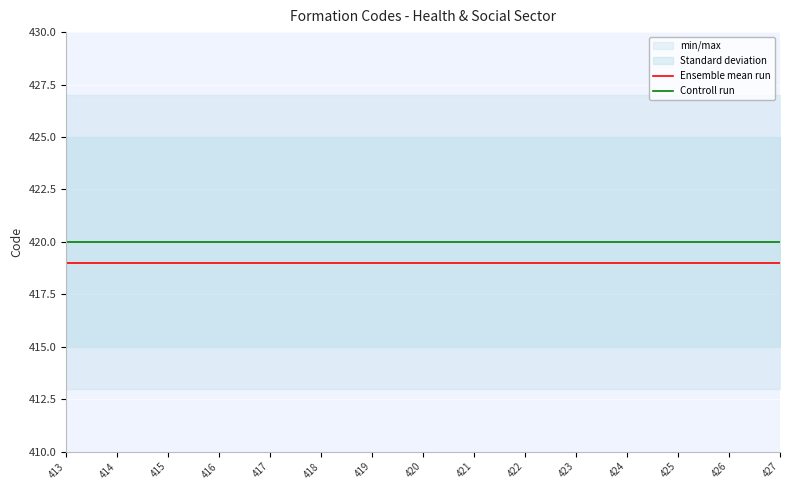

How many lines are shown in the chart?

2